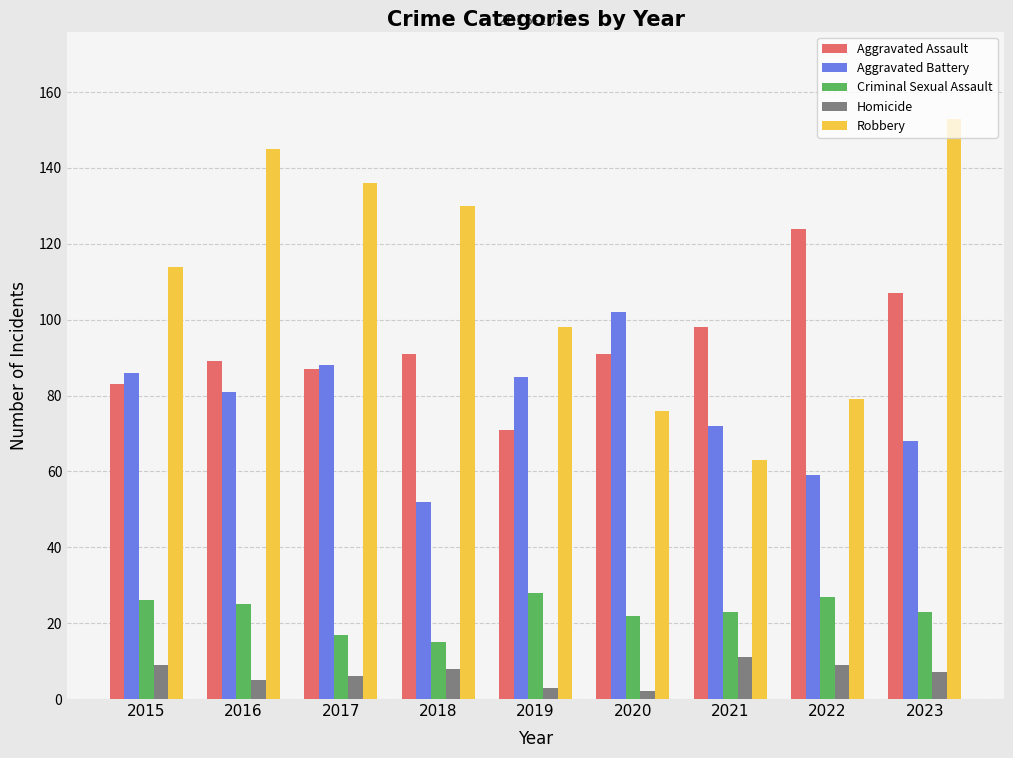

List the series in order of their overall mean, highest first.

Robbery, Aggravated Assault, Aggravated Battery, Criminal Sexual Assault, Homicide